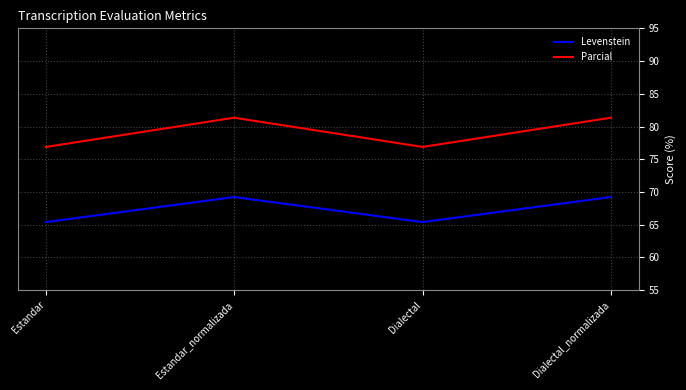

What is the sum of all Levenstein values?

269.3